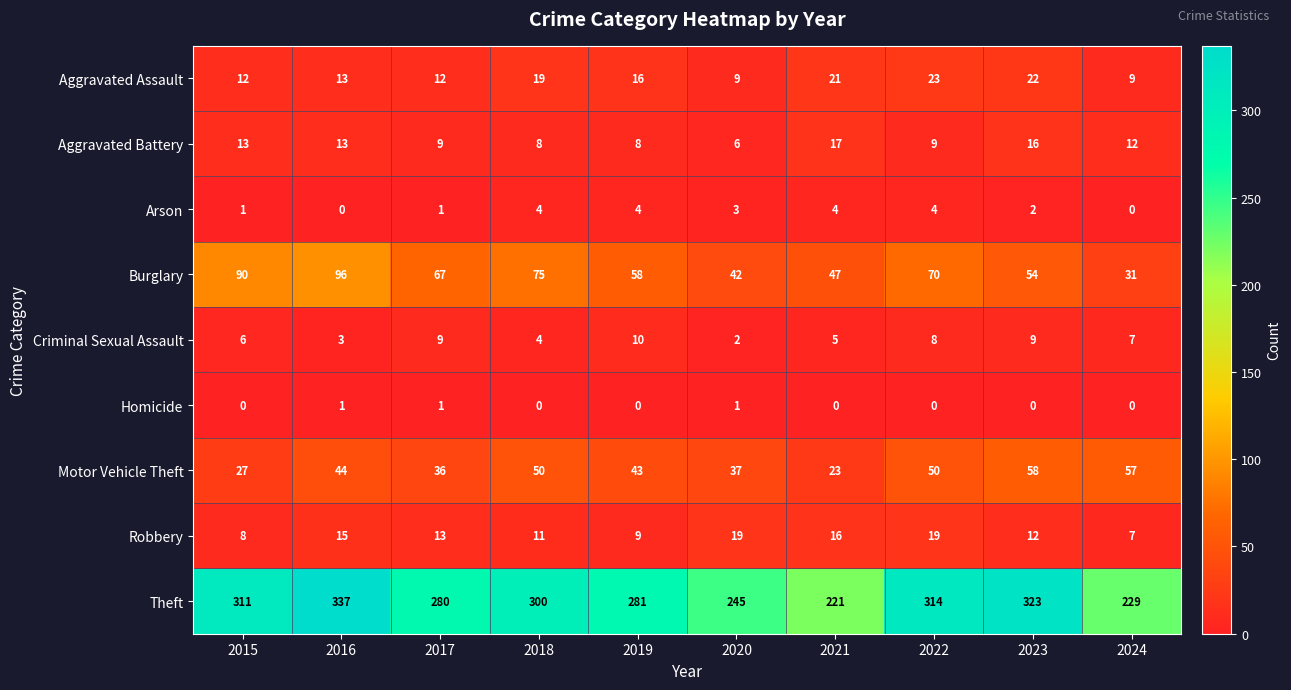

Where is Criminal Sexual Assault nearest to the value 6?

2015